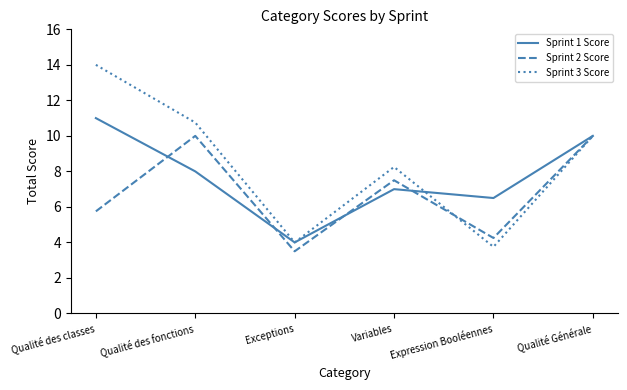

List the labels in order of Sprint 1 Score value, smallest first.

Exceptions, Expression Booléennes, Variables, Qualité des fonctions, Qualité Générale, Qualité des classes